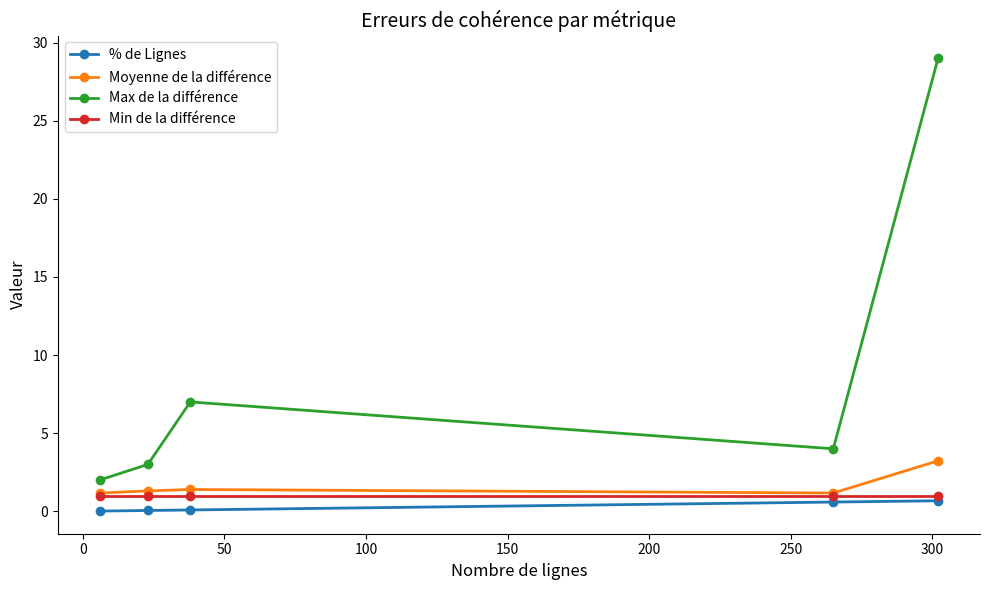

True or false: Moyenne de la différence has more than 2 interior local peaks.

False